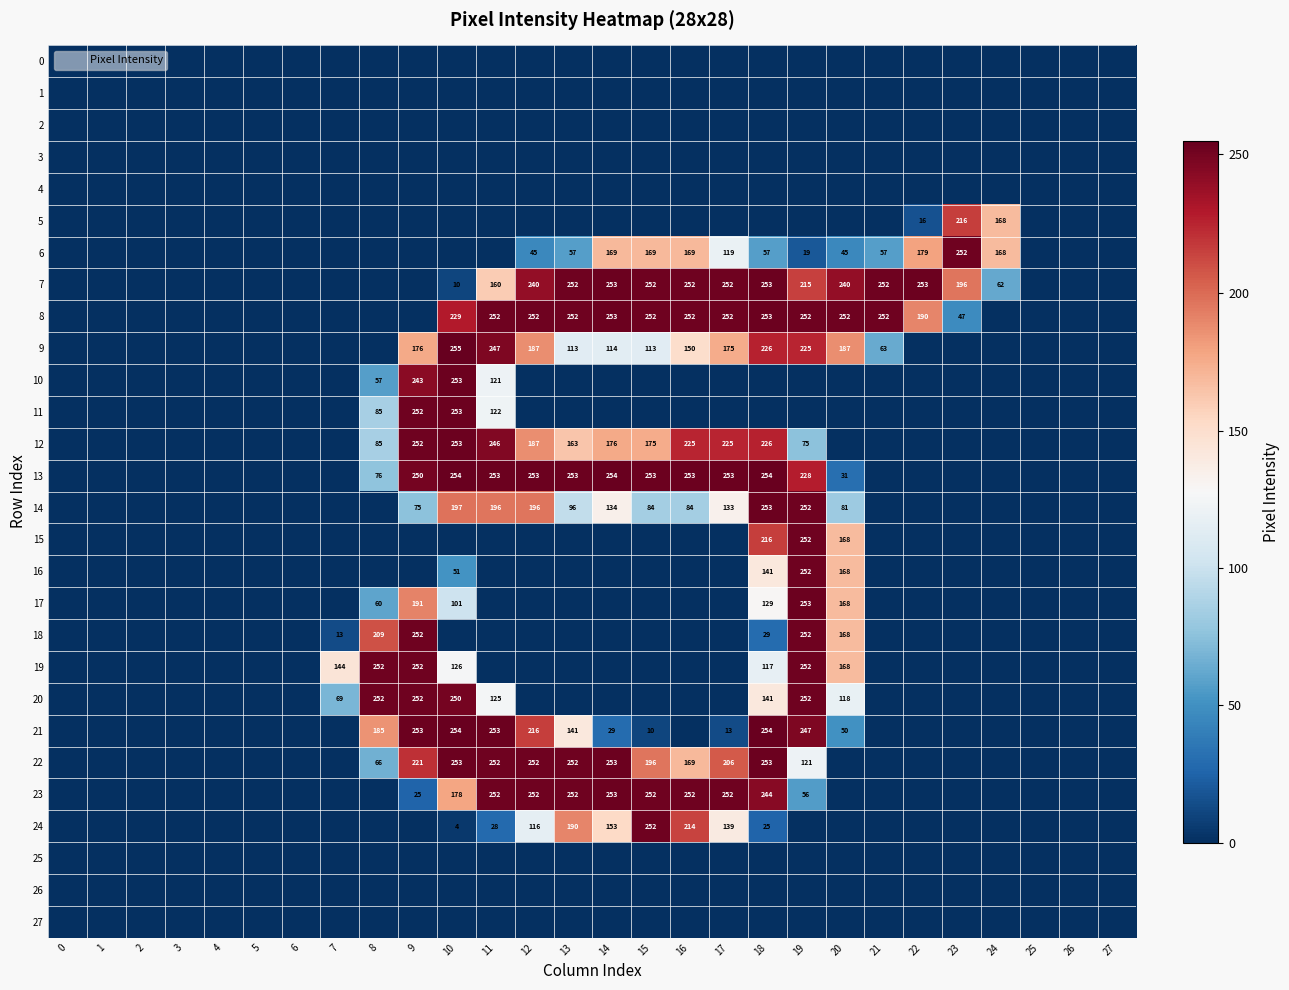

At how many categories does at least one series exceed 136?

18